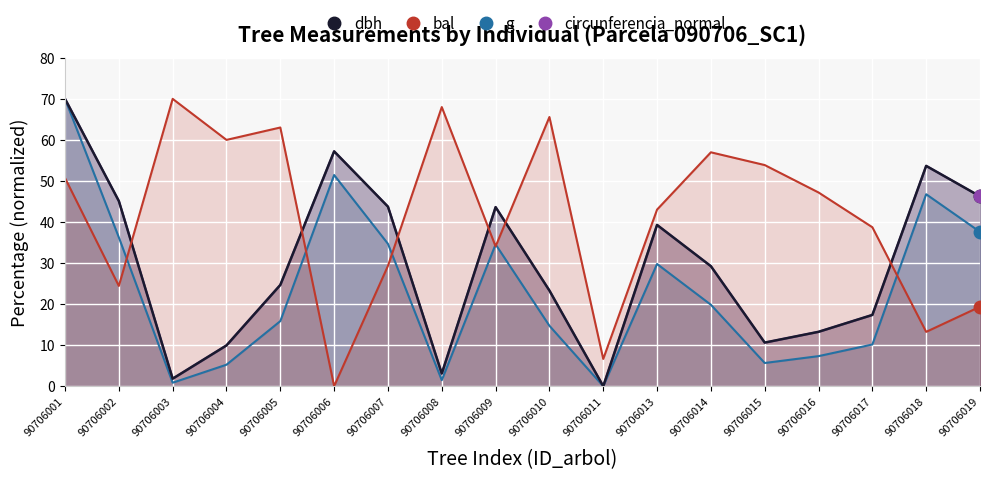

What is the total value across all series at 90706008?

75.6